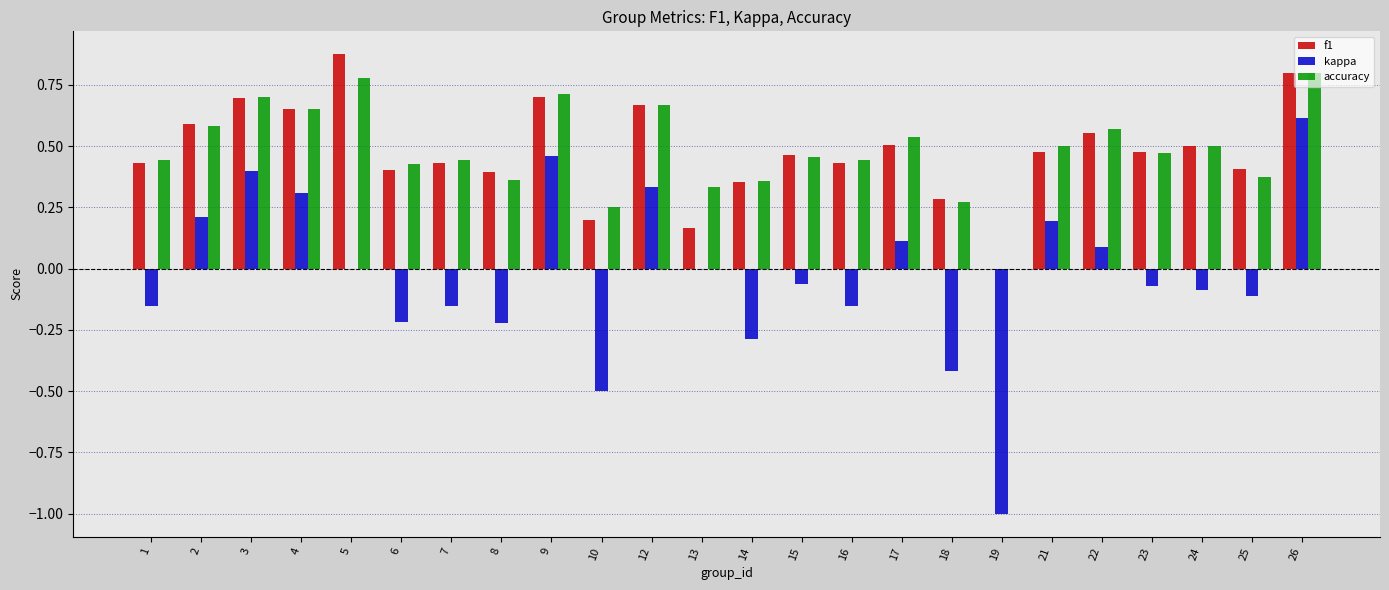

Which series changed the most between 2 and 9?

kappa